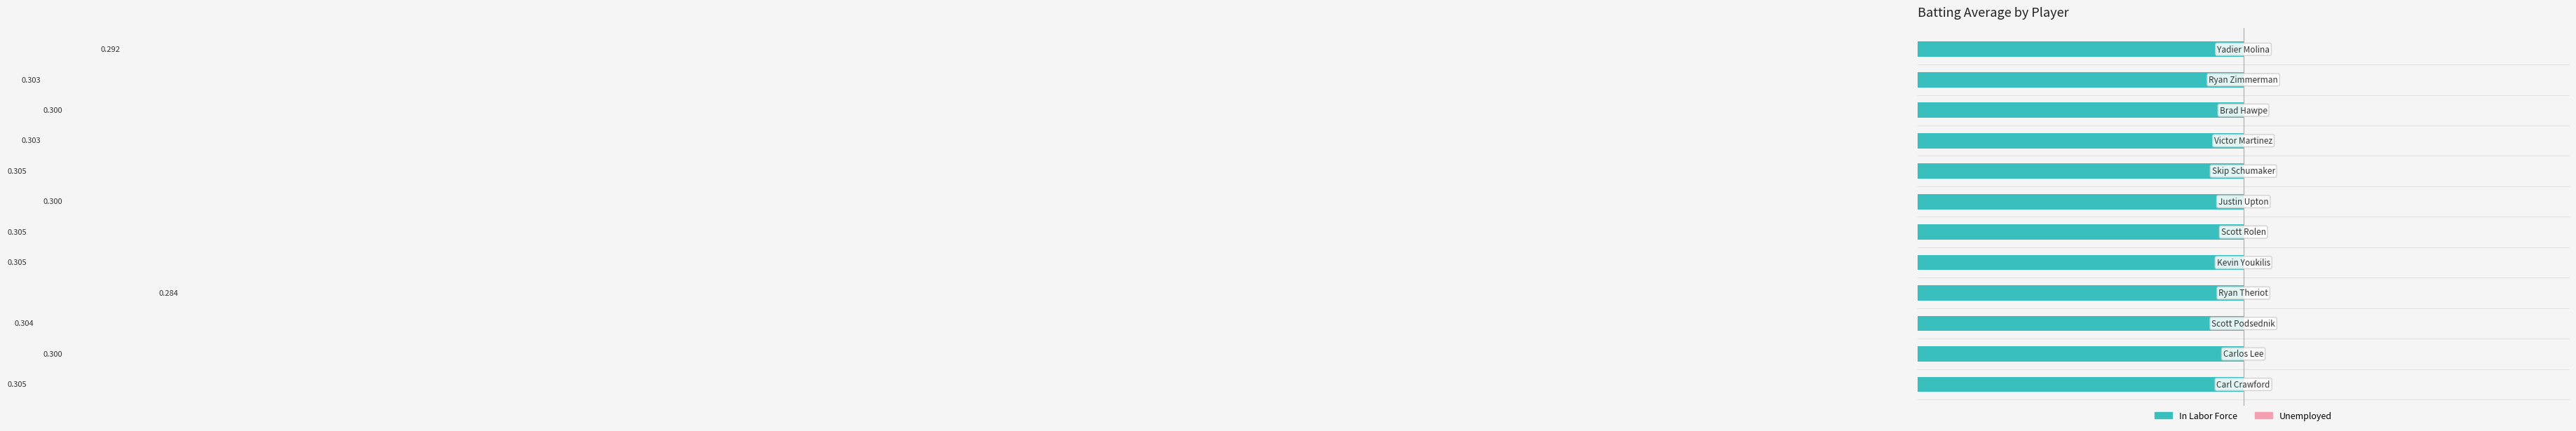

What is the value of the In Labor Force bar at the 7th from the left?

-0.3